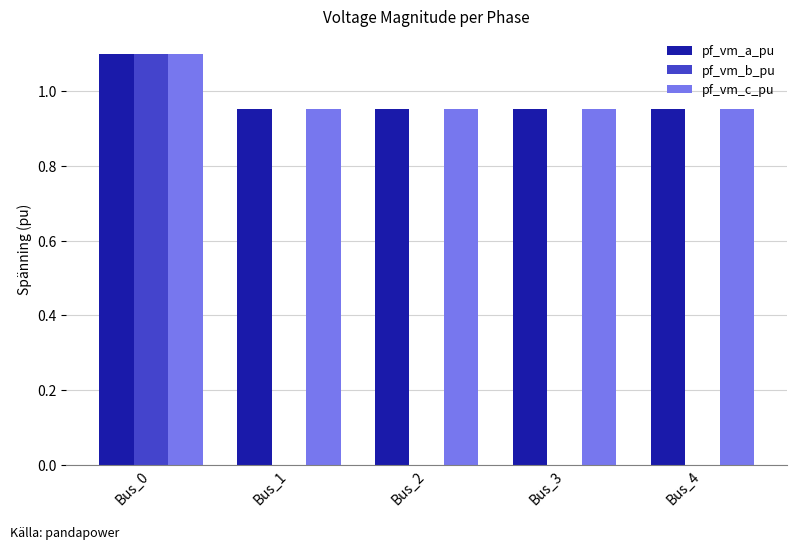

Which series changed the most between Bus_0 and Bus_1?

pf_vm_b_pu